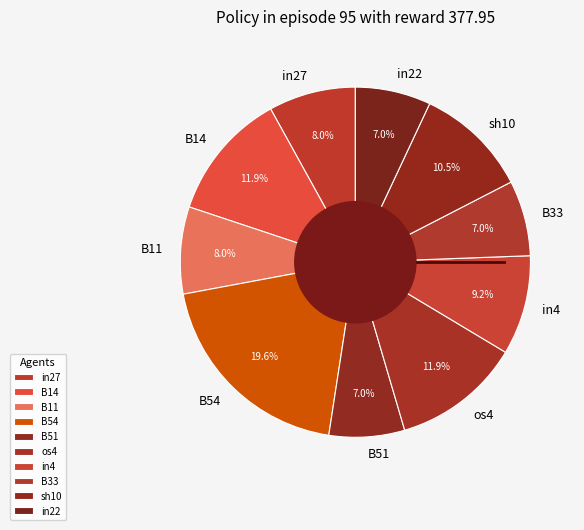

What is the largest slice in the pie chart?

B54